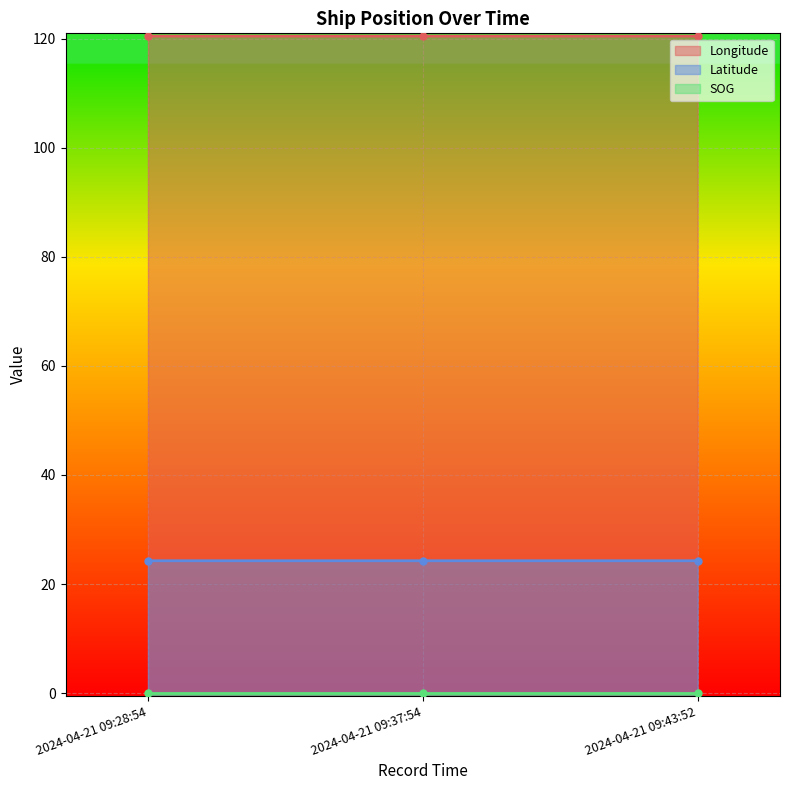

Which series has the widest spread of values?

Longitude